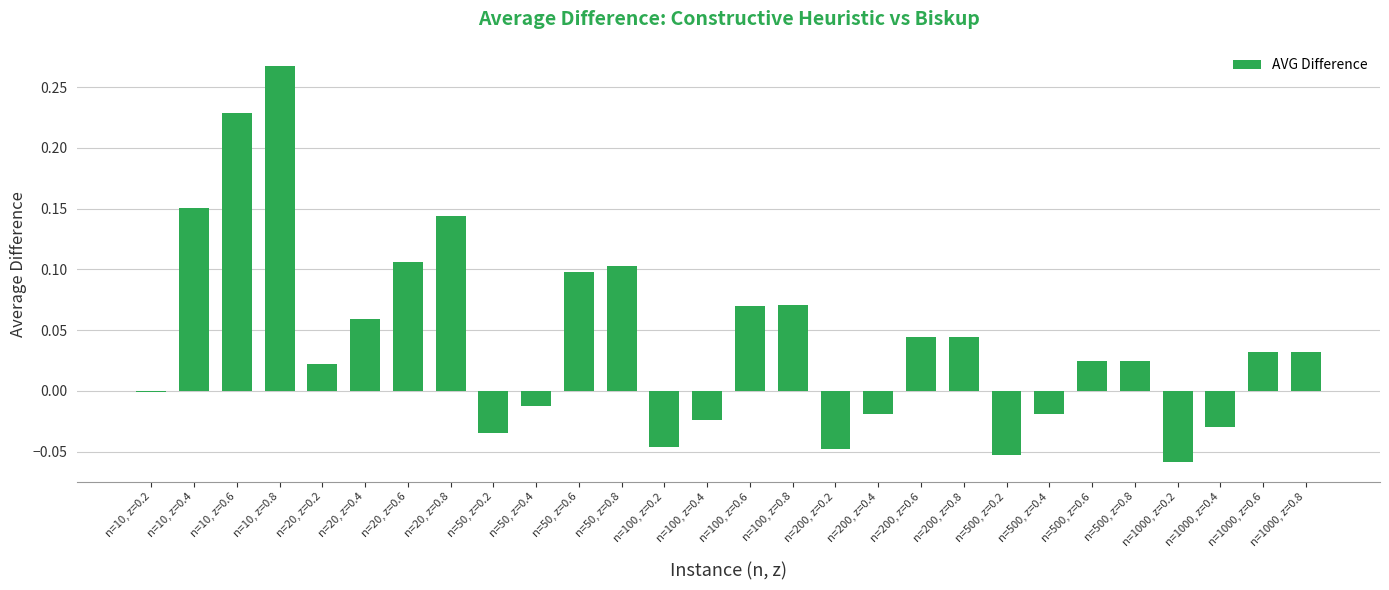

Between n=20, z=0.4 and n=50, z=0.6, which is larger?

n=50, z=0.6